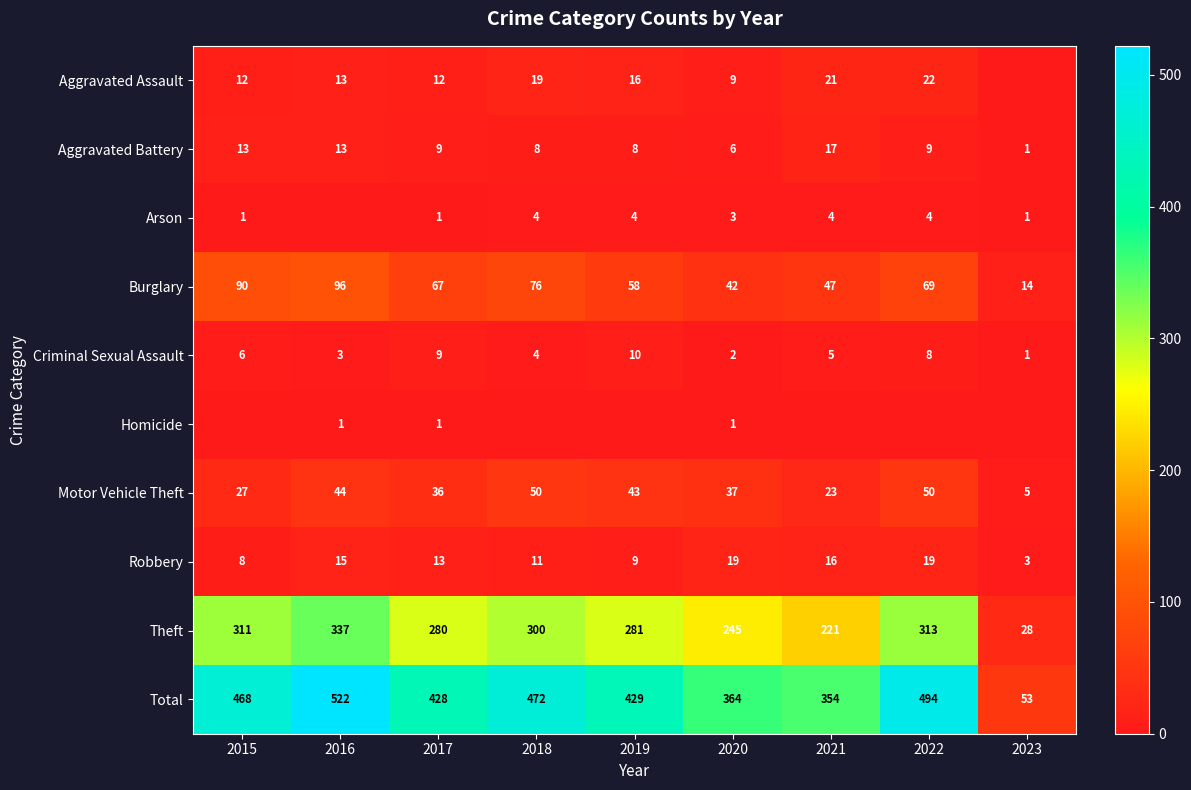

What is the difference between the Theft values at 2017 and 2020?

35